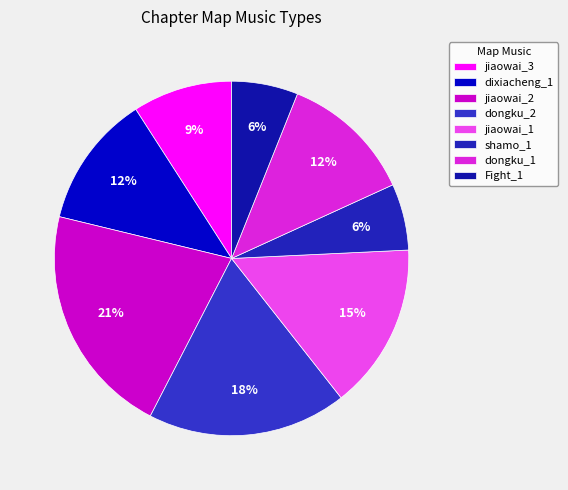

Is jiaowai_2 the majority of the pie?

No